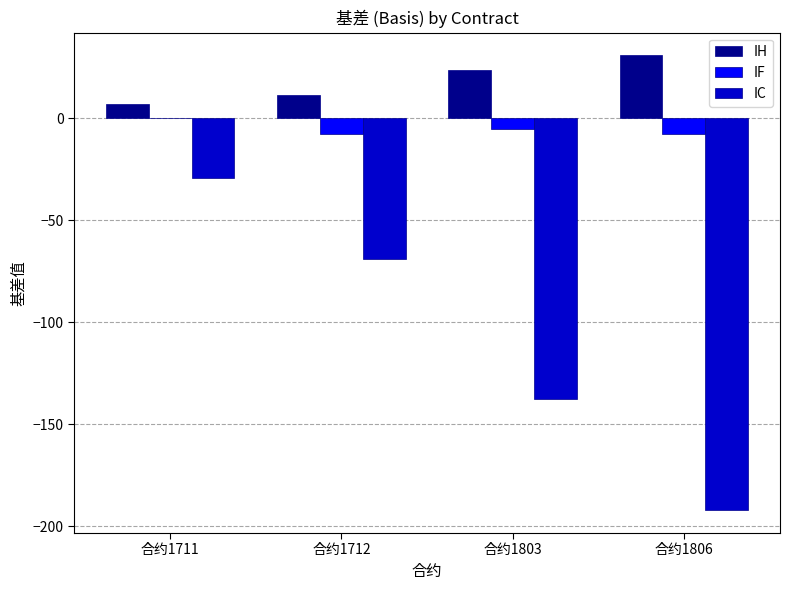

Which series changed the most between 合约1711 and 合约1712?

IC